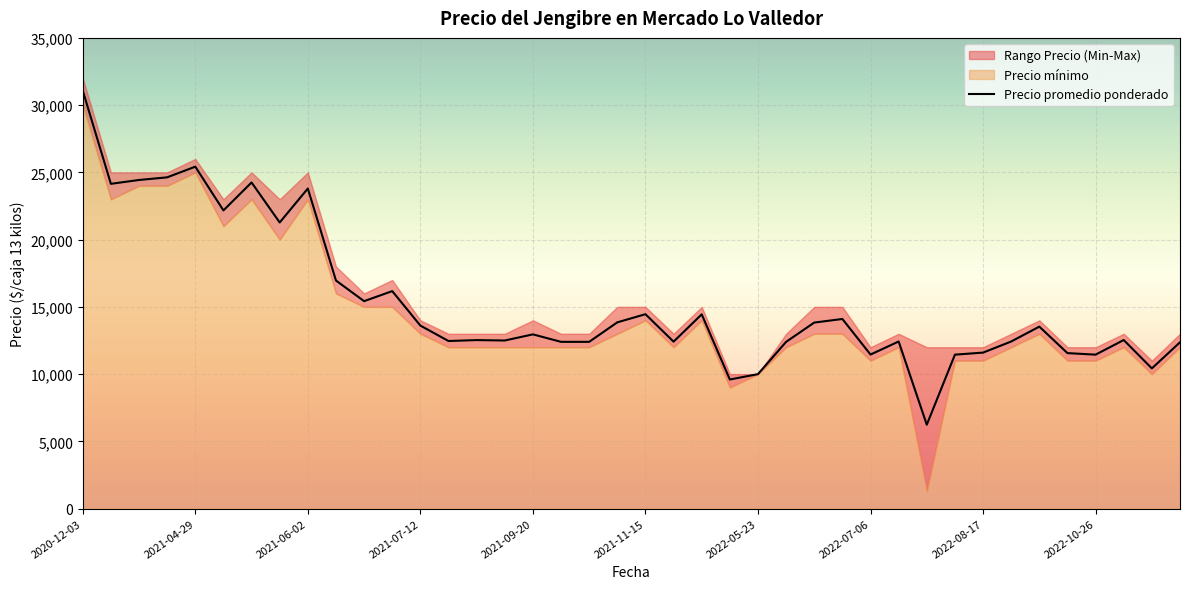

Is it true that the value at 31 is 11448?

True